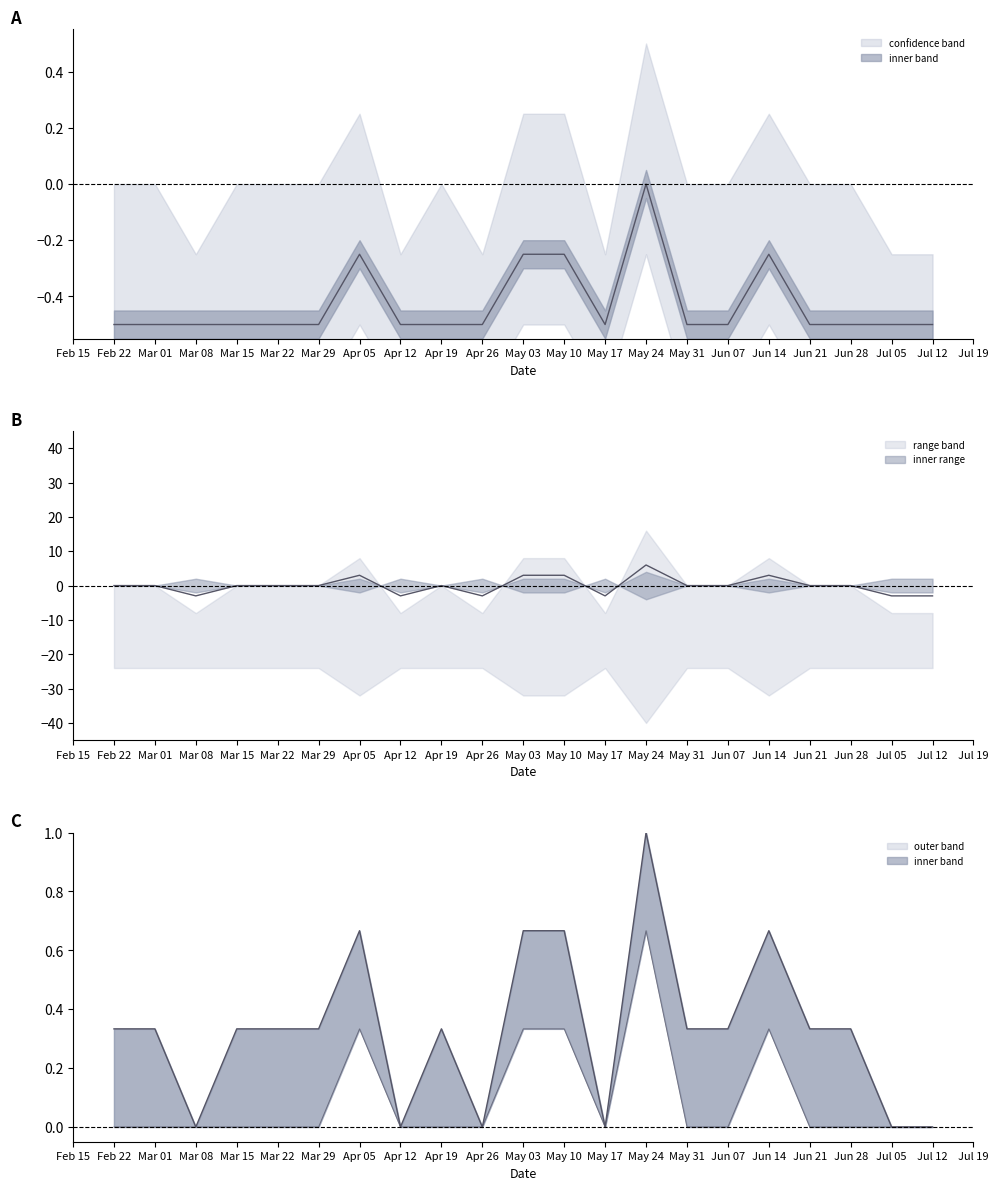

In mid, how many points are lower than both neighbors (excluding endpoints)?

1